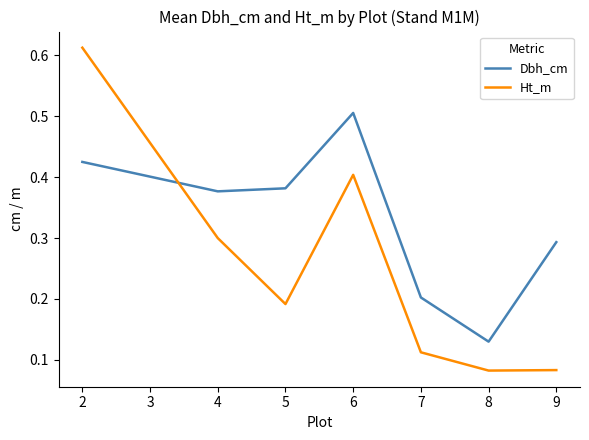

What is the highest value of the Dbh_cm series?

0.5